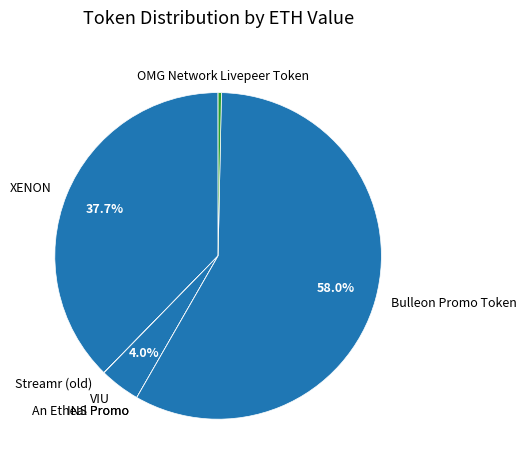

Which slice is the largest?

Bulleon Promo Token